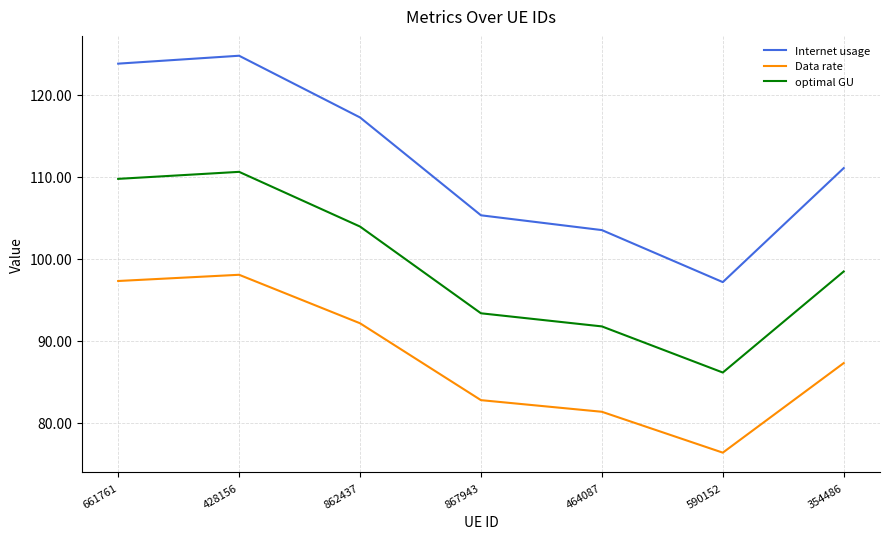

Read the Data rate value at 862437.

92.1